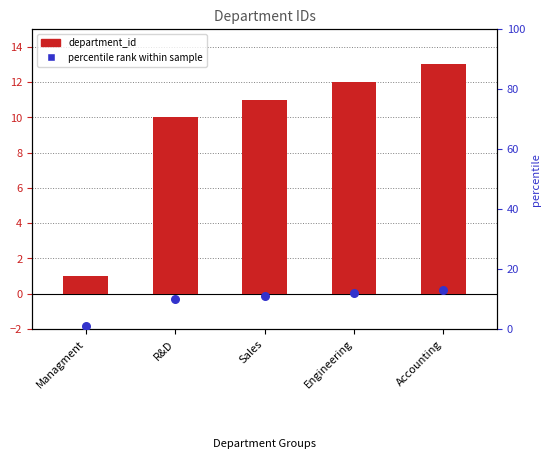

Which series has the widest spread of Y values?

department_id